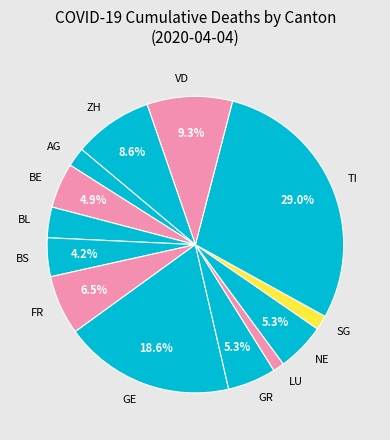

Combined, do AG and BE account for over 50%?

No